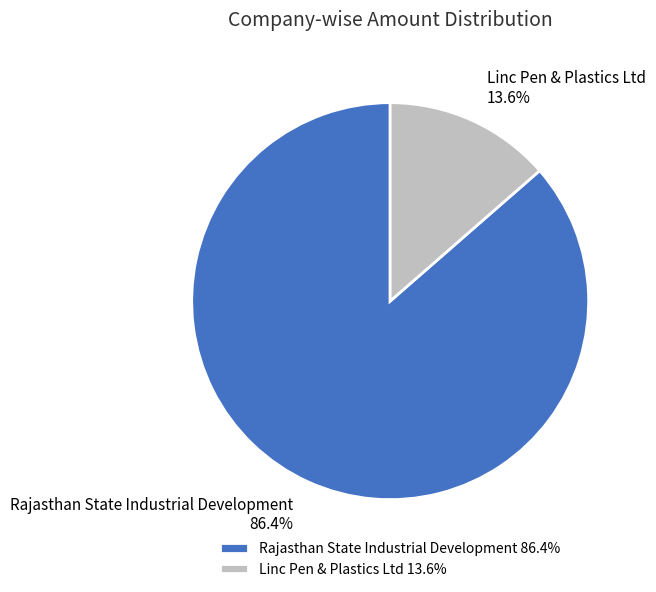

Does Rajasthan State Industrial Development 86.4% represent more than half of the total?

Yes